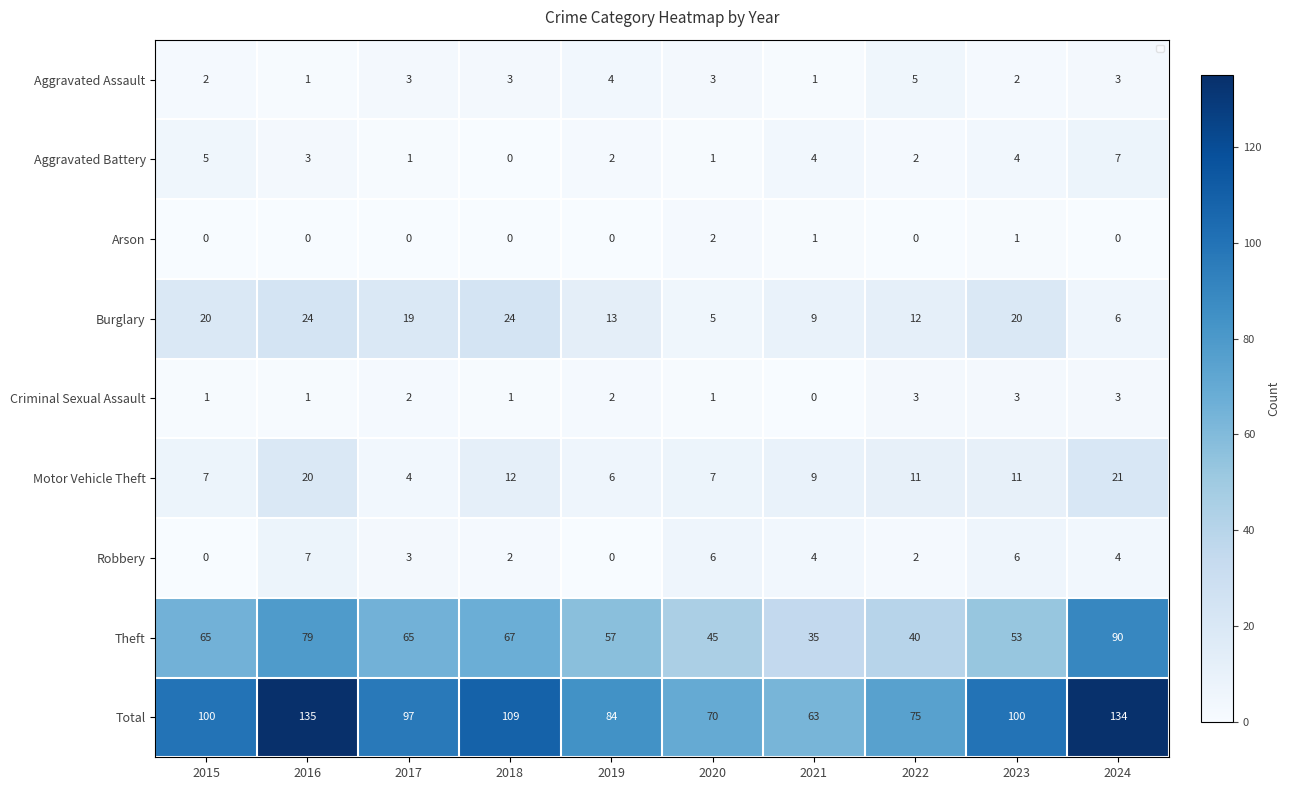

At which category is the sum across all series the highest?

2016